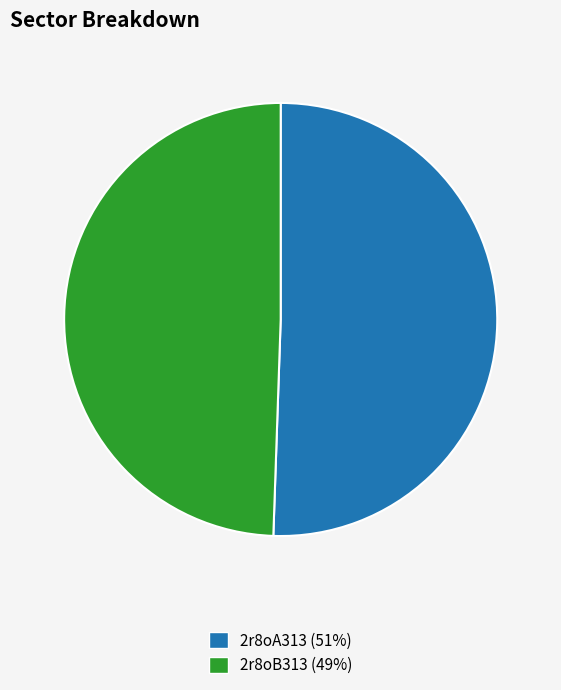

Approximately how many times larger is the value at 2r8oA313 compared to 2r8oB313?

1.0